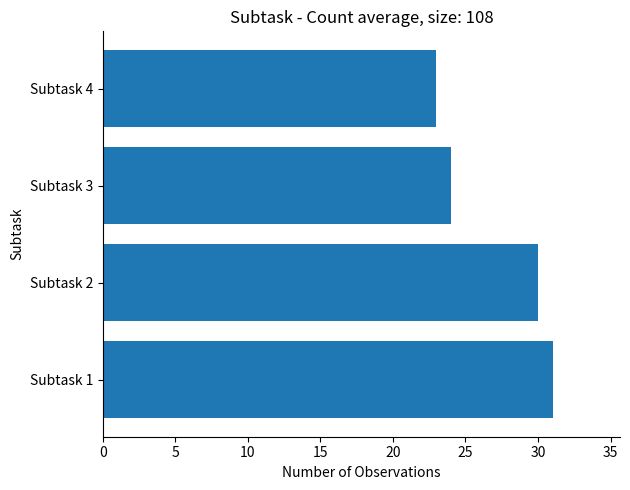

Rank the categories by value from highest to lowest.

Subtask 1, Subtask 2, Subtask 3, Subtask 4